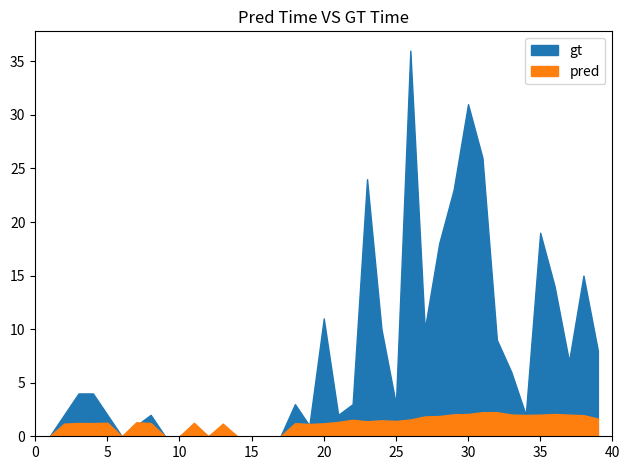

The value of gt at 24 is 5.2. True or false?

False